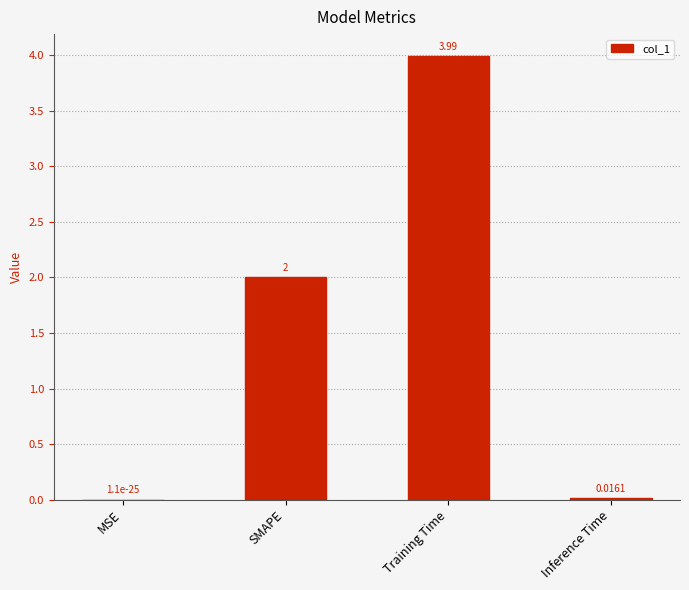

How many categories are shown in the chart?

4